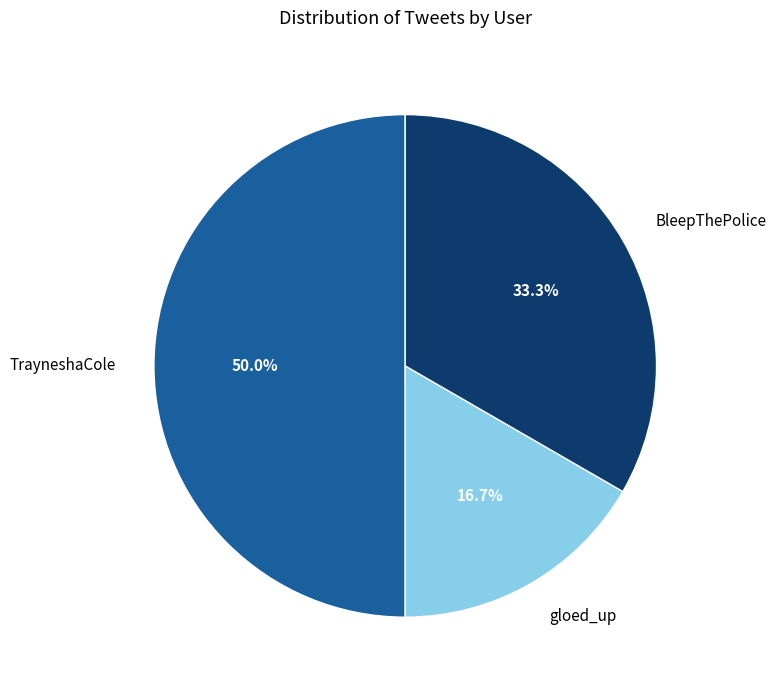

How many segments does this pie chart have?

3